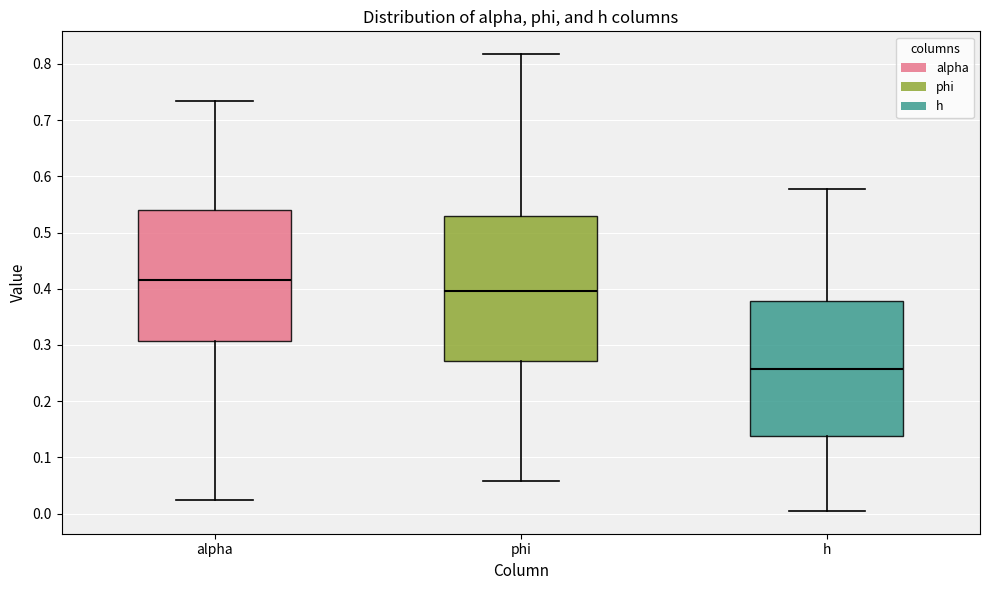

Reading left to right, read every box against the y-axis: the position of its median line, the range the box covers, and the ends of its whiskers. The values are not printed on the chart, so give them approximately, as read against the axis.

alpha: median 0.42, box 0.31 to 0.54, whiskers 0.03 to 0.73
phi: median 0.40, box 0.27 to 0.53, whiskers 0.06 to 0.82
h: median 0.26, box 0.14 to 0.38, whiskers 0.00 to 0.58